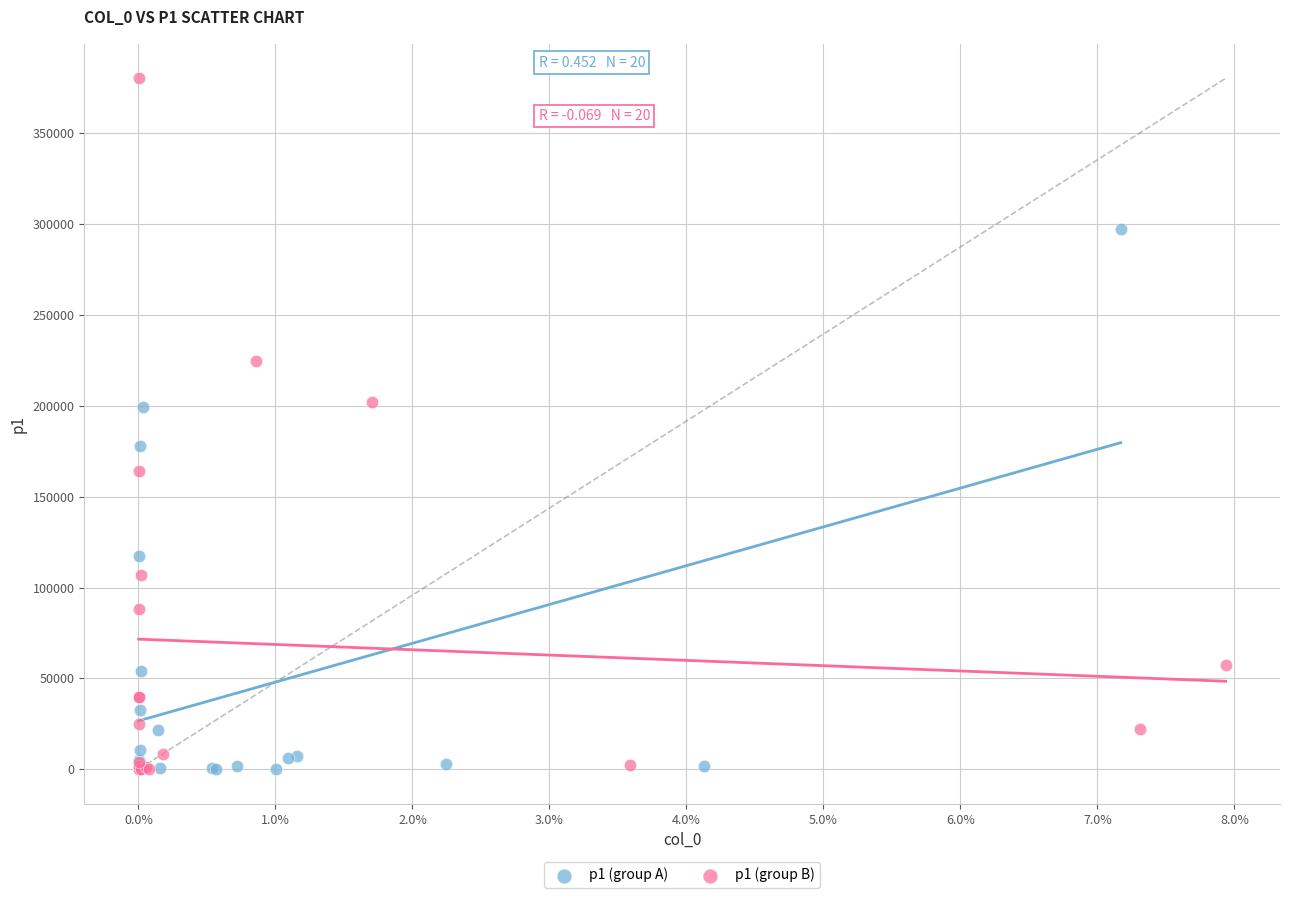

Which series has the widest spread of Y values?

p1 (group B)